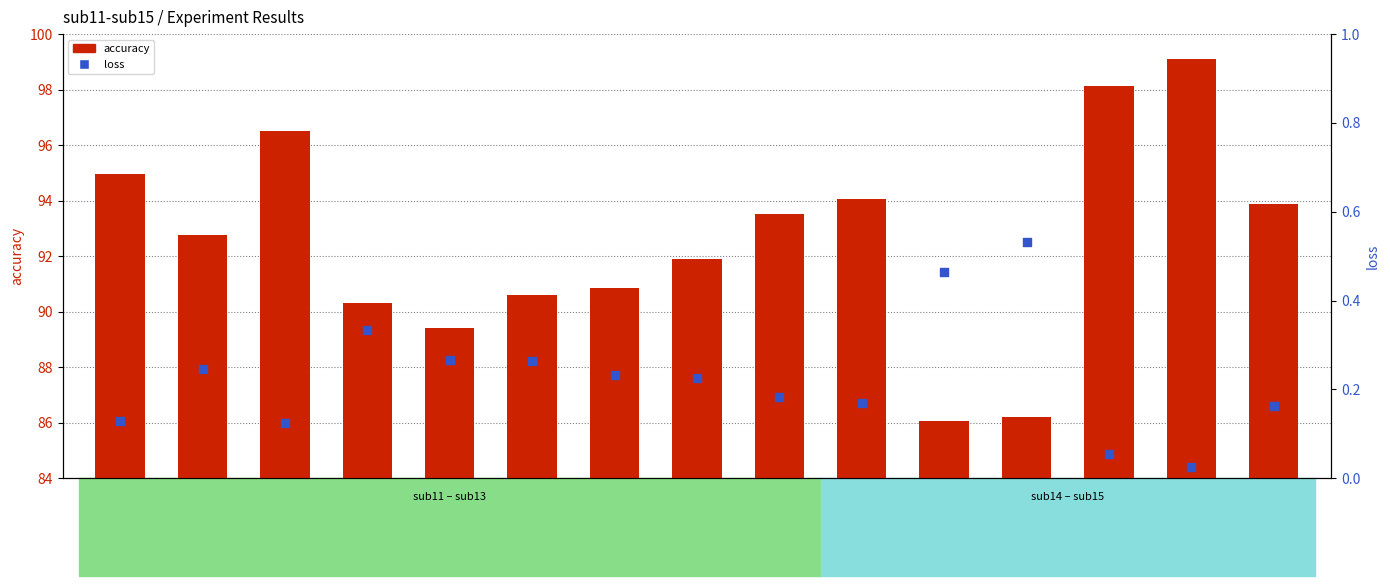

Which series has the largest Y range (max minus min)?

accuracy